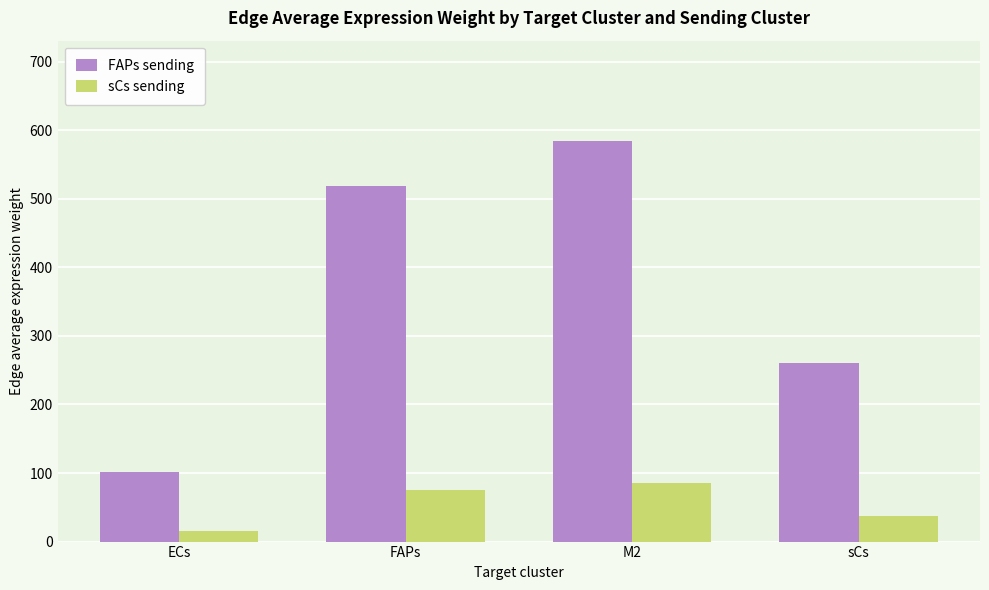

Which category has the lowest value in the sCs sending series?

ECs